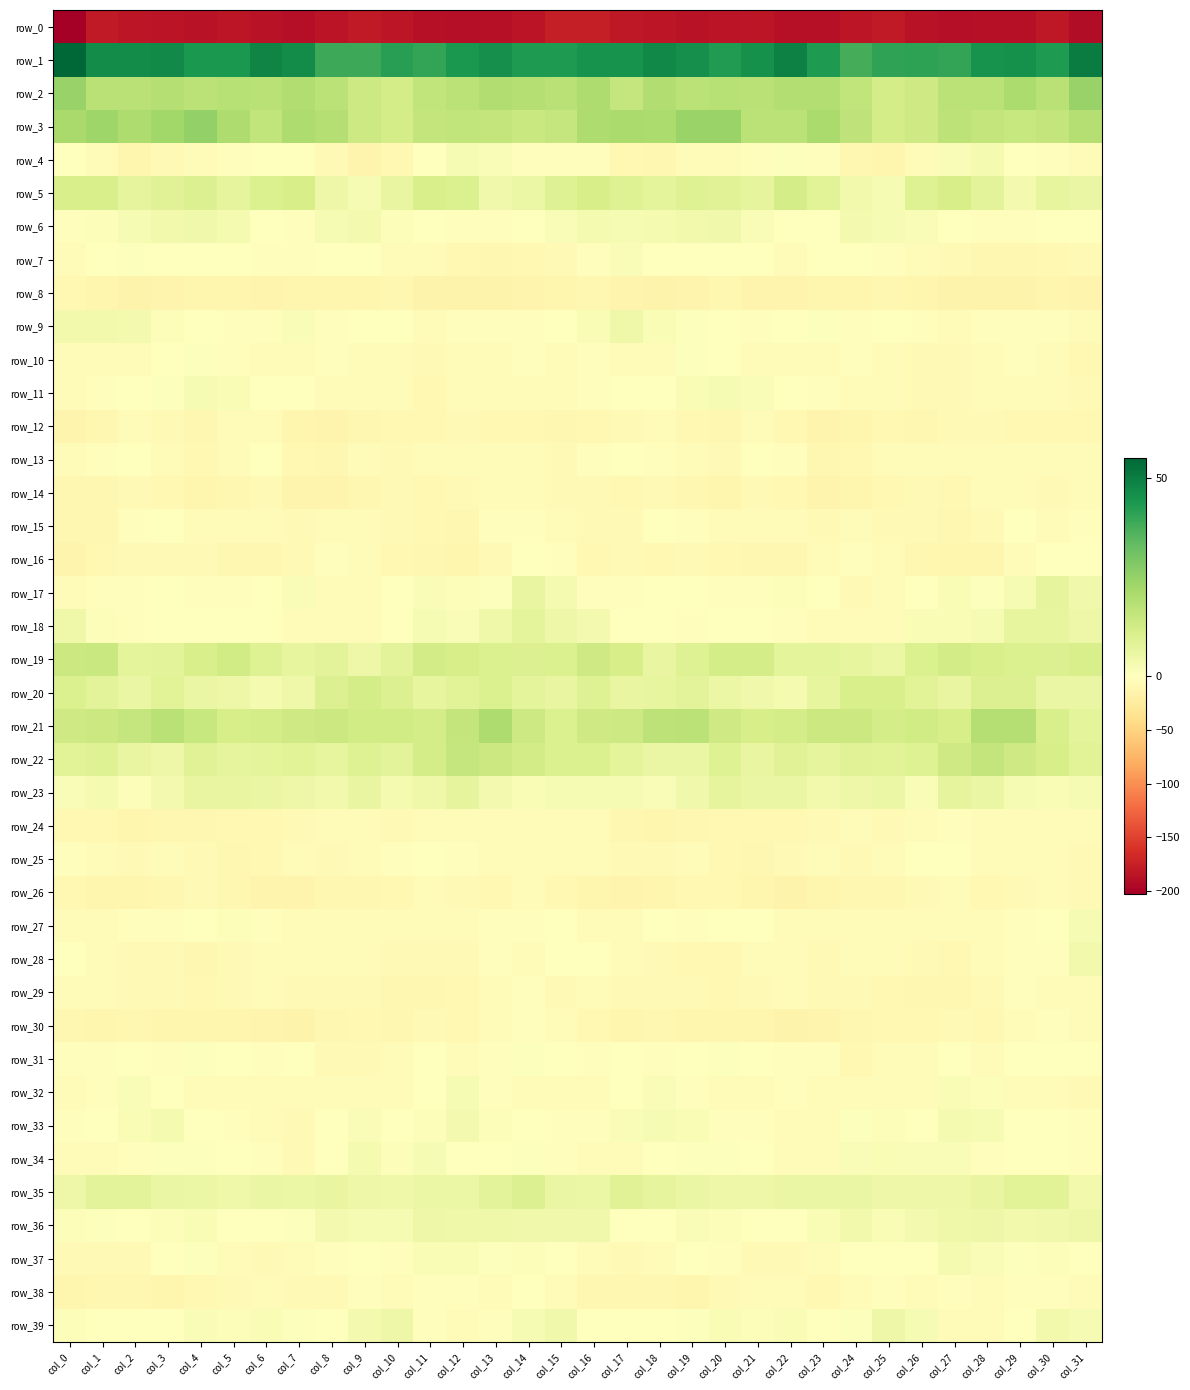

Which category has the lowest value in the row_22 series?

col_3